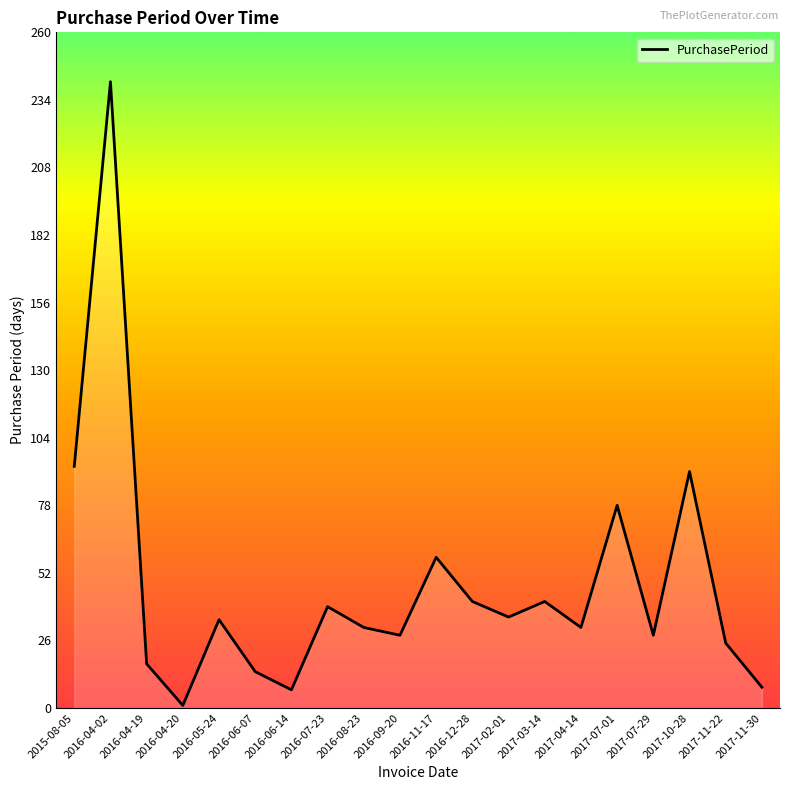

How many interior local valleys (lower than both neighbors) does the data have?

6